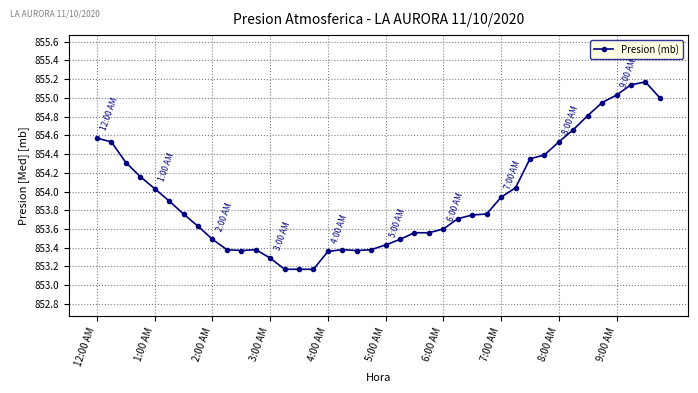

What is the sum of all values?

34157.7